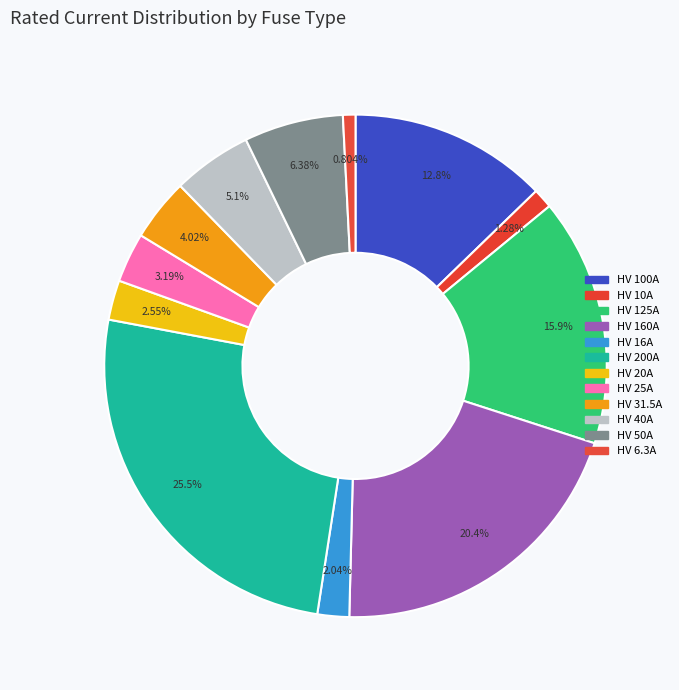

Count the number of slices in the pie.

12